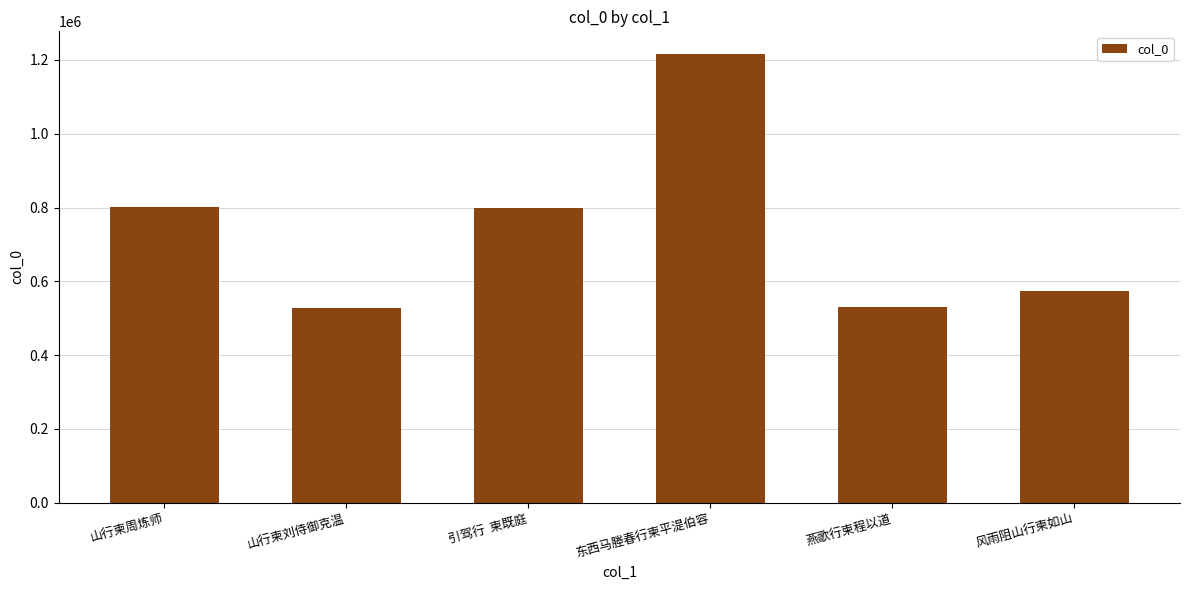

Count the number of data series in this chart.

1